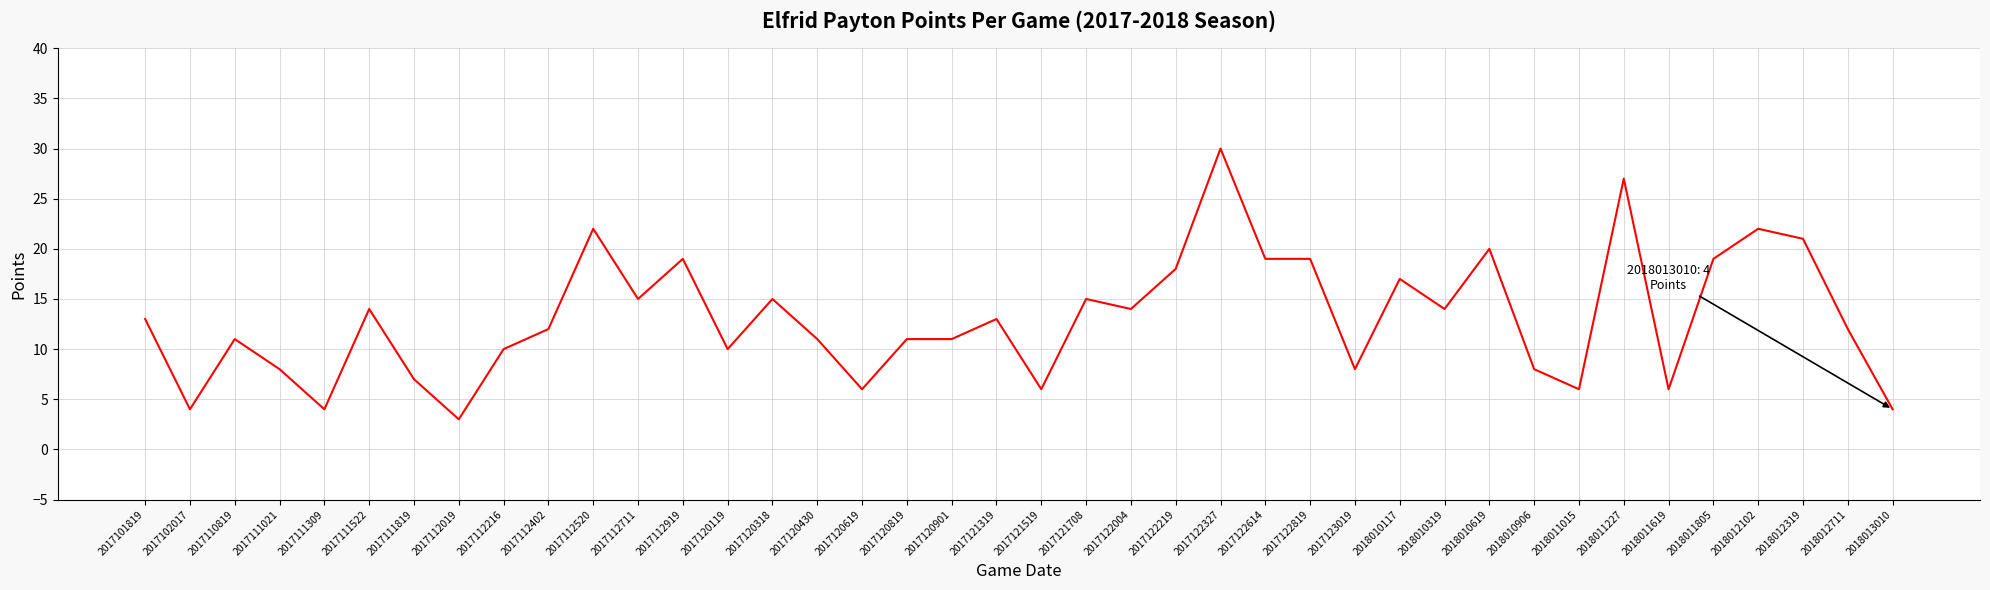

At which category does the chart reach its peak across all series?

2017122327